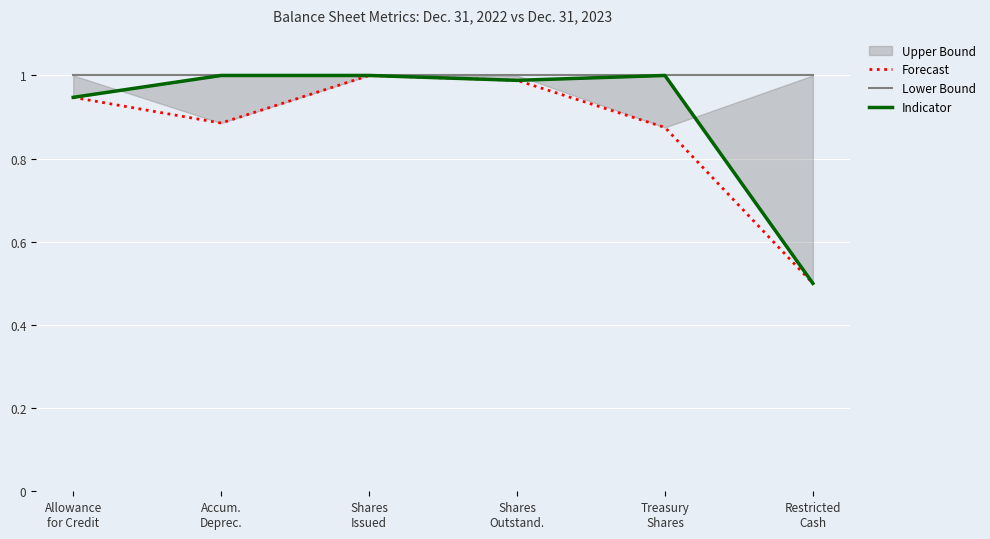

At how many categories does at least one series exceed 0?

6